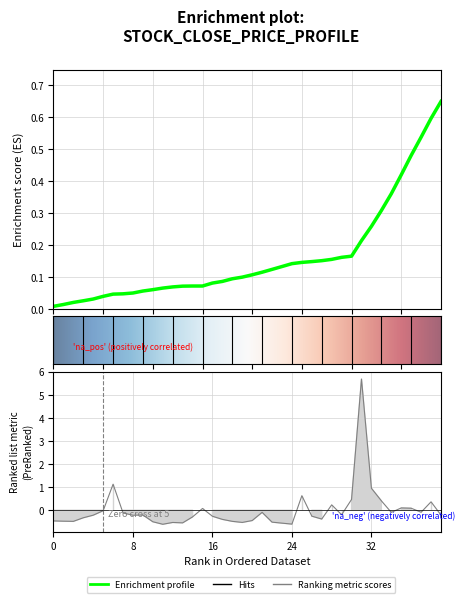

Reading left to right, what are all the values shown in this chart?

-0.5	-0.5	-0.5	-0.3	-0.2	-0.0	1.1	-0.1	-0.2	-0.2	-0.5	-0.6	-0.5	-0.5	-0.3	0.1	-0.3	-0.4	-0.5	-0.5	-0.4	-0.1	-0.5	-0.6	-0.6	0.6	-0.3	-0.4	0.2	-0.2	0.5	5.7	1.0	0.4	-0.1	0.1	0.1	-0.1	0.4	-0.2